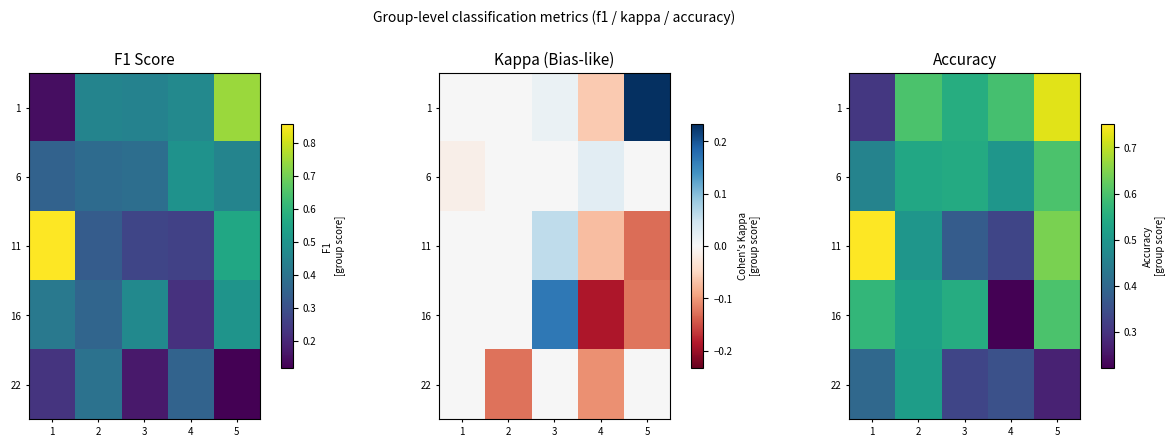

The 11 series shows 0.8 at 2. True or false?

False